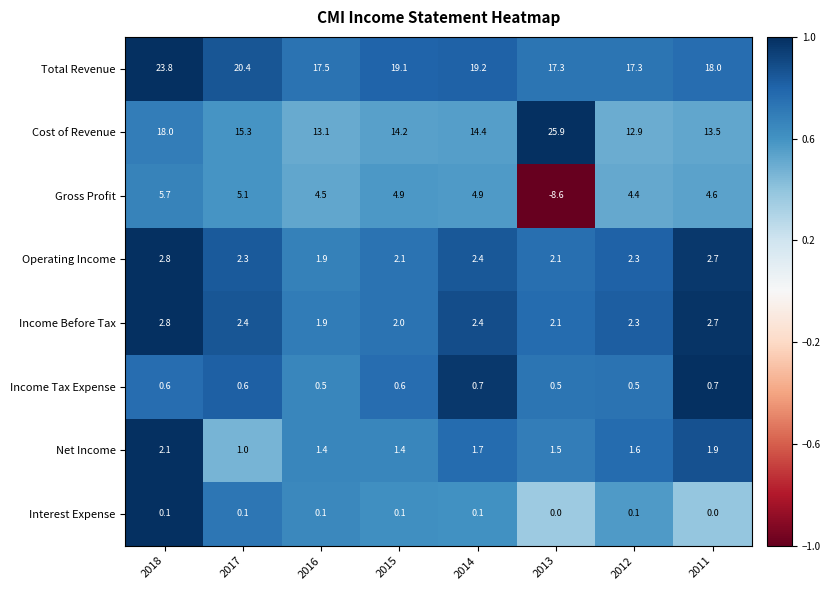

What is the approximate value of Income Tax Expense at 2018?

0.6